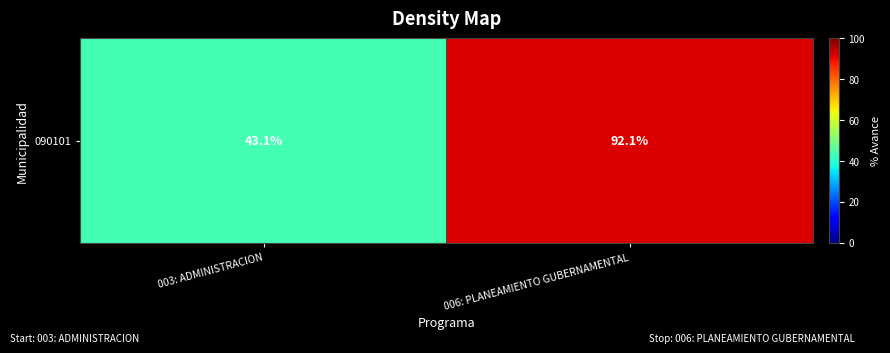

What is the greatest value displayed?

92.1